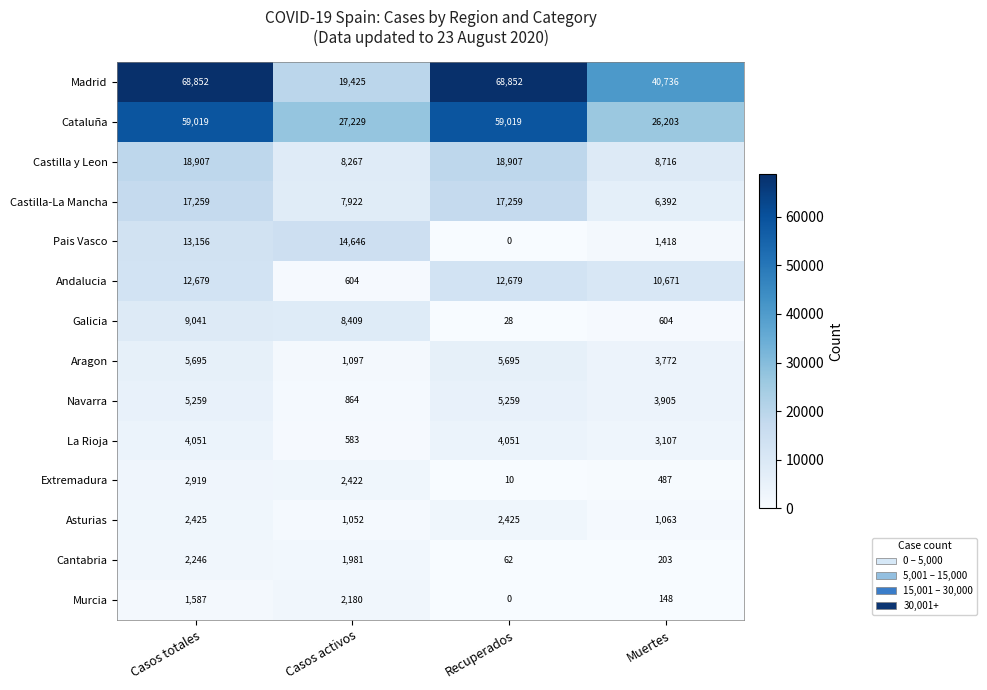

What is the average value of the Madrid series?

49466